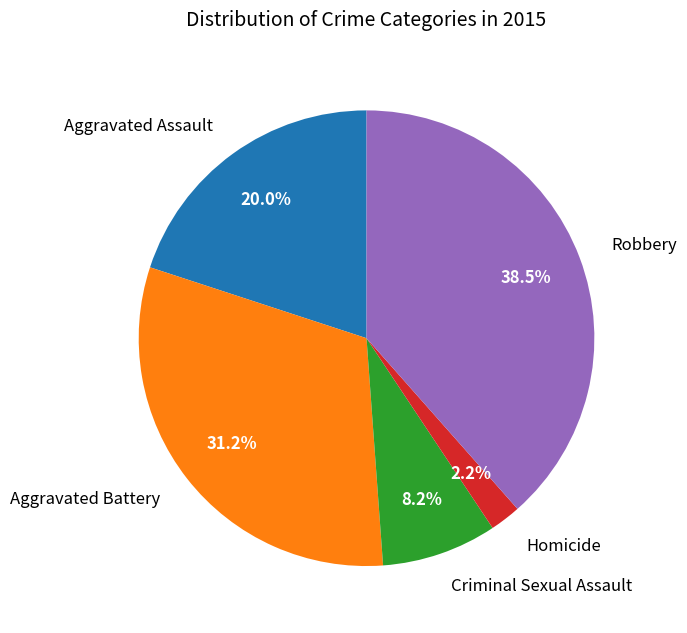

What is the largest slice in the pie chart?

Robbery